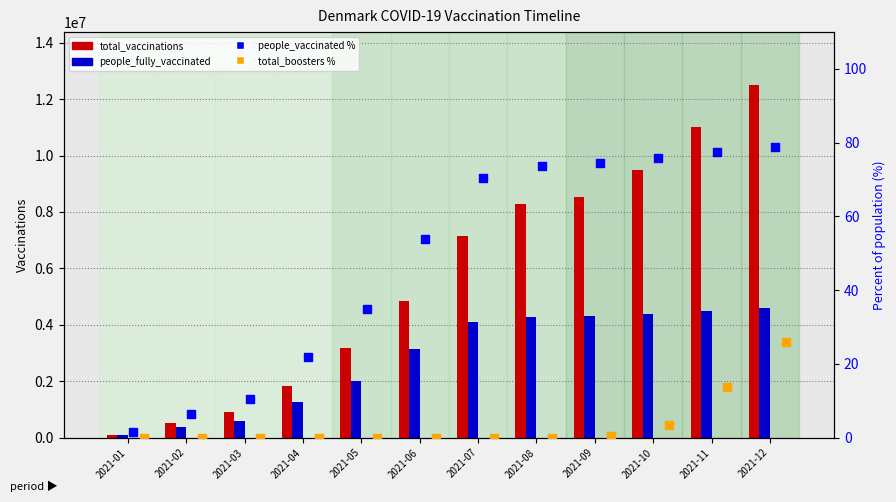

Which series reaches the minimum Y coordinate?

total_boosters